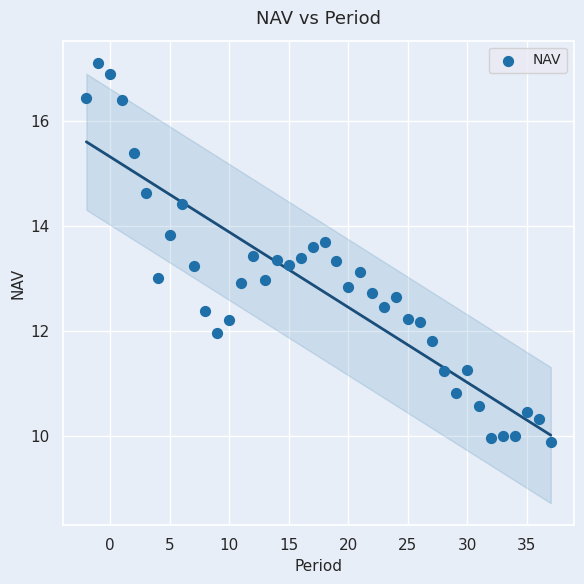

What is the range of X values (max minus min)?

39.0